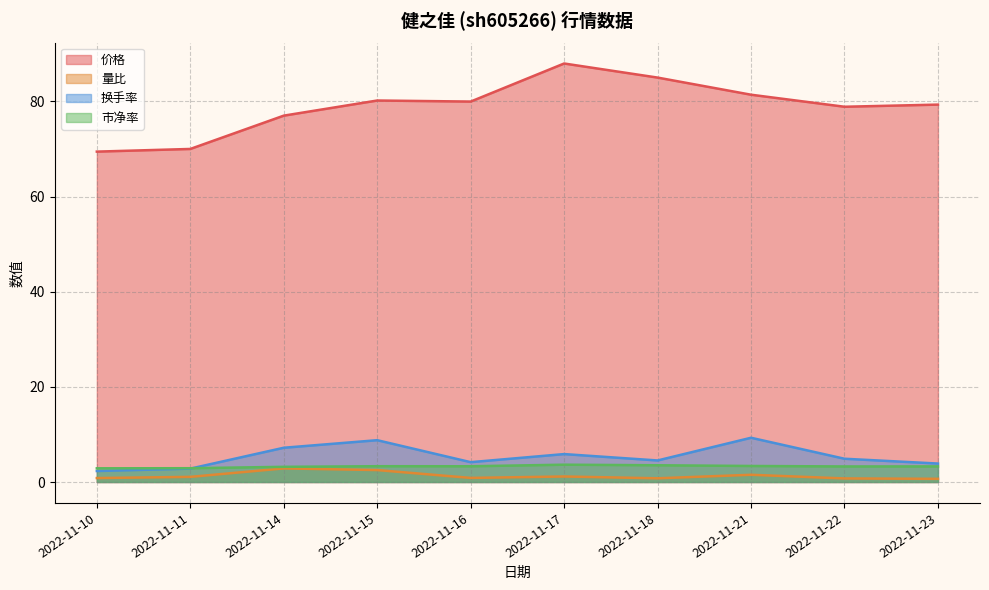

Which category has the lowest value in the 换手率 series?

2022-11-10